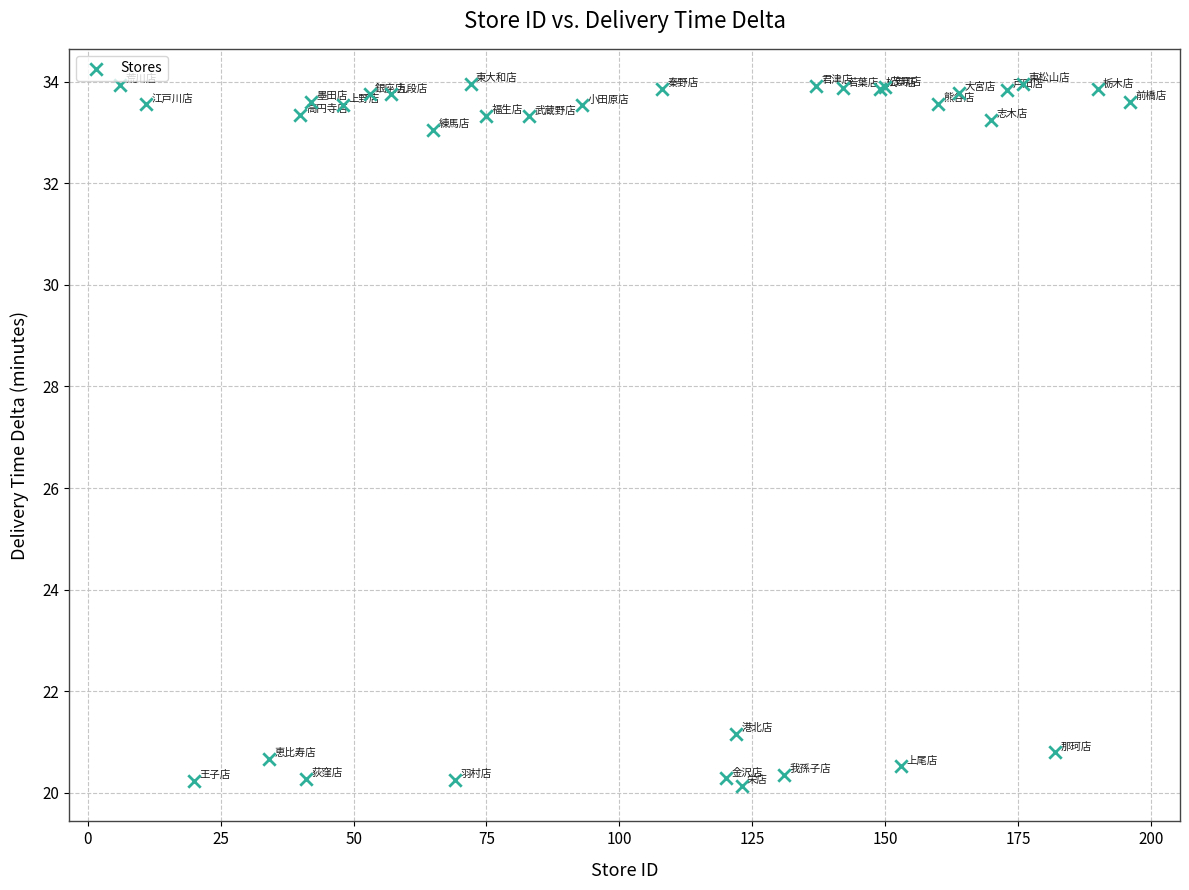

What Y value in the scatter plot is closest to 27?

21.2